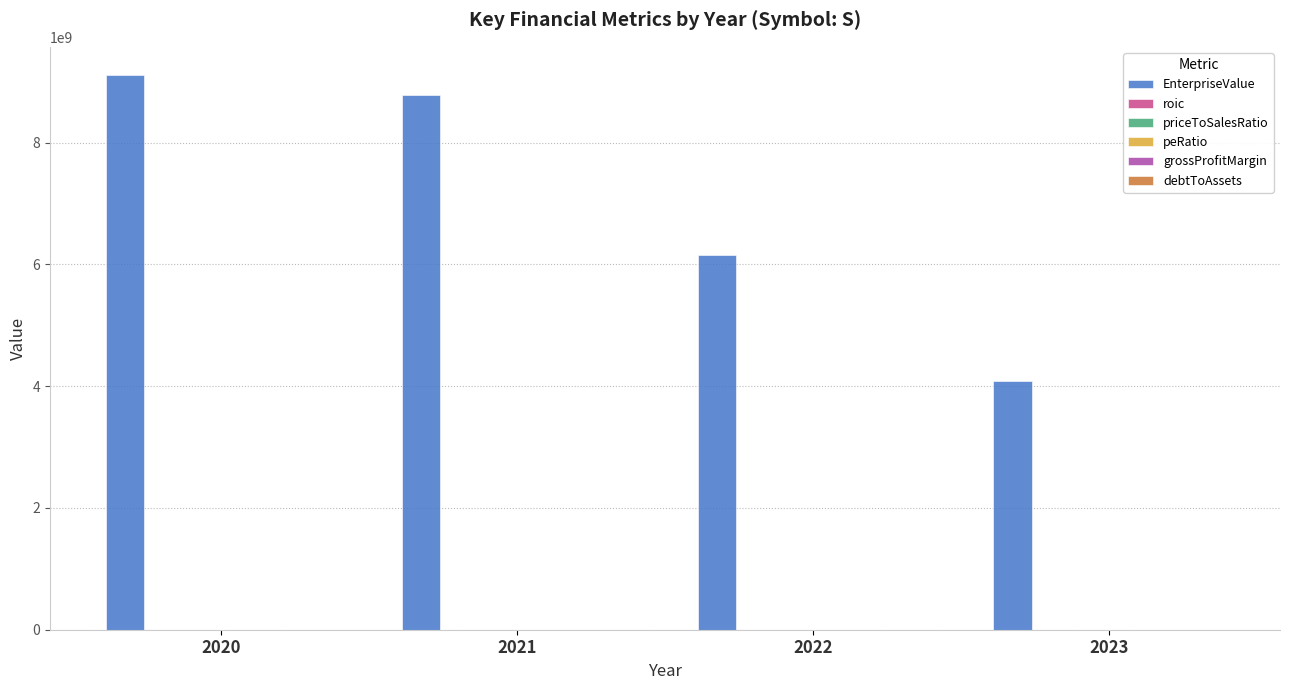

What is the maximum value shown in the chart?

9118700520.0